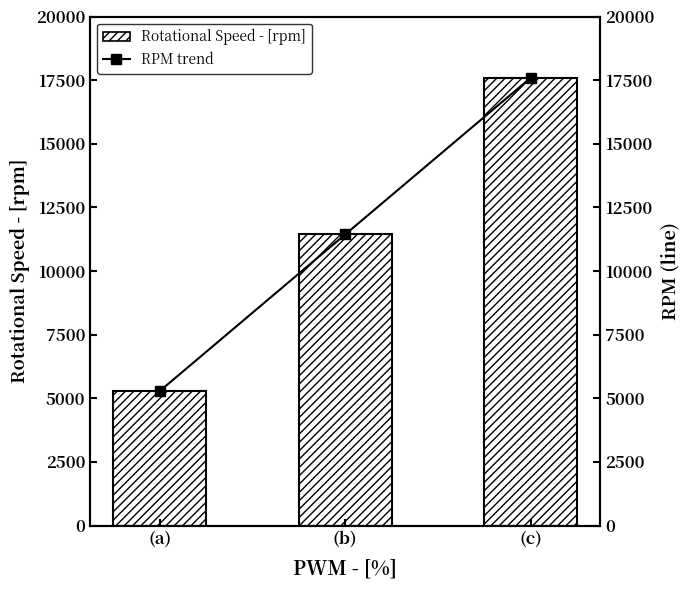

Is the value of Rotational Speed - [rpm] at (c) greater than the value of RPM trend at (c)?

No